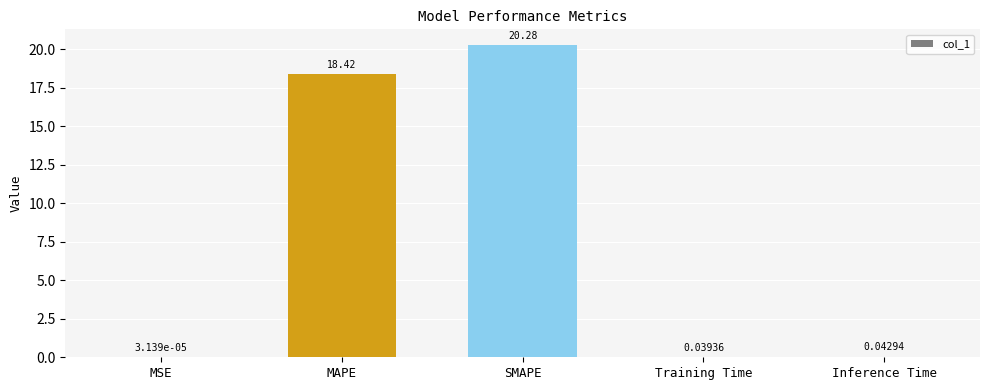

At which label is the value closest to 10?

MAPE